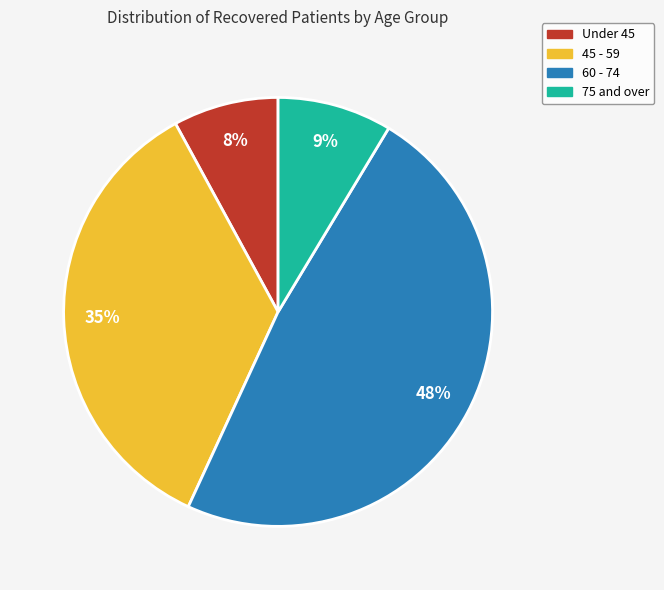

To the nearest percent, what is the difference between the largest and smallest slice percentages?

40%